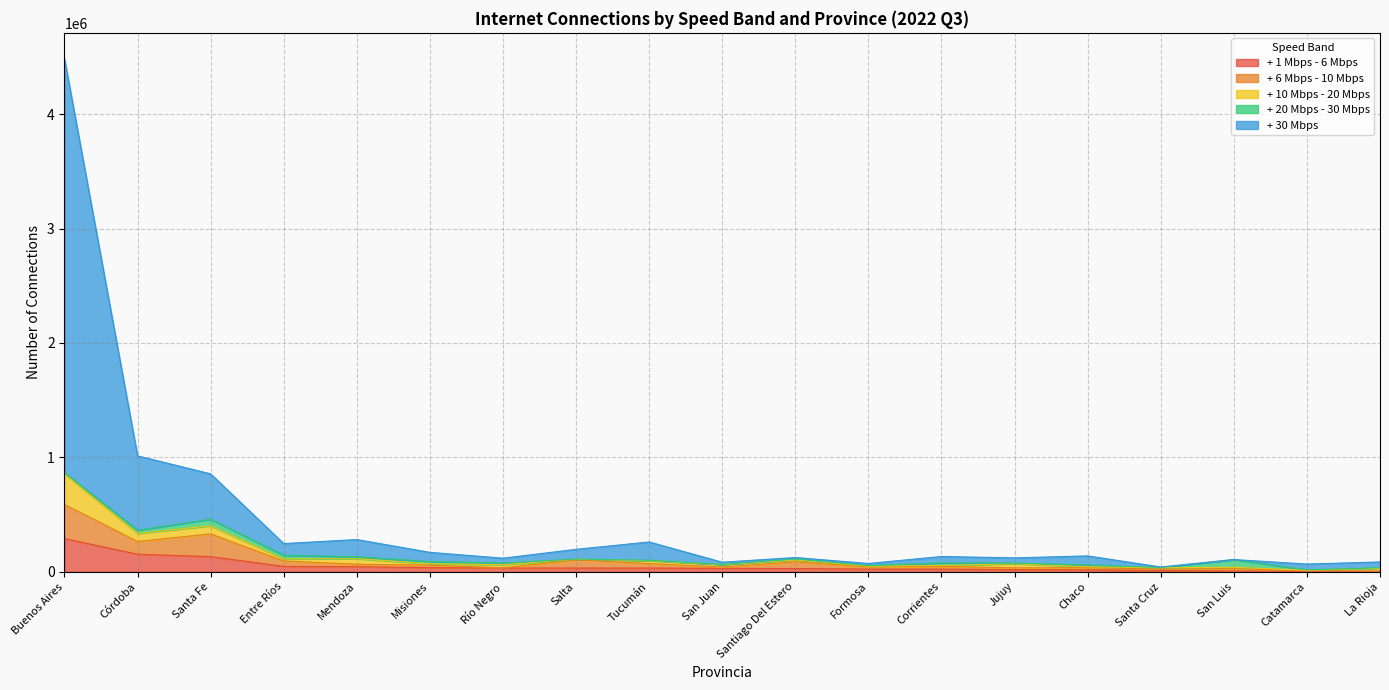

What is the lowest value of the + 6 Mbps - 10 Mbps series?

6217